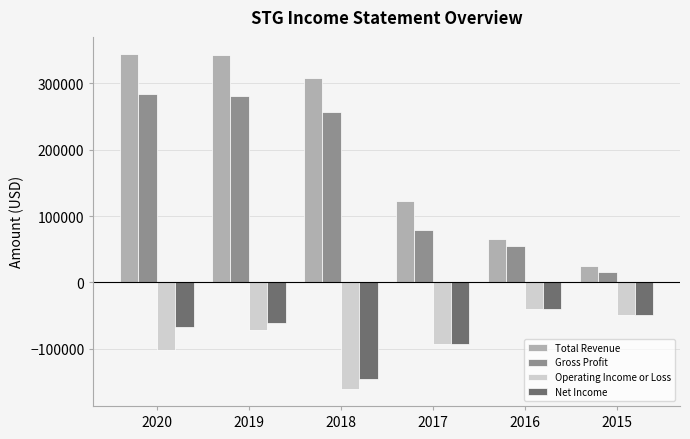

The Total Revenue series shows 98205 at 2018. True or false?

False